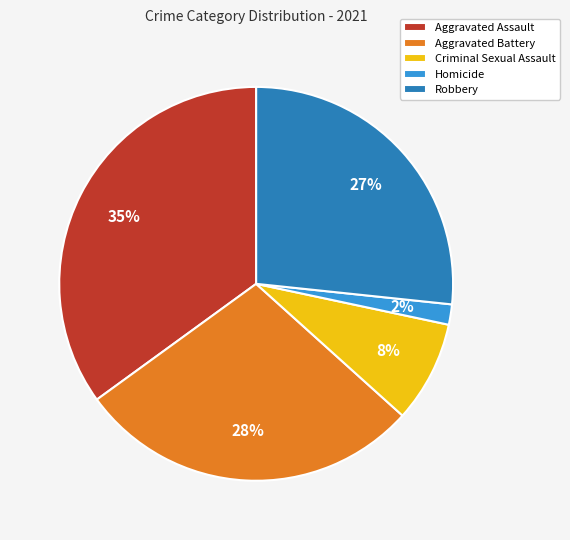

Which category has the biggest portion of the pie?

Aggravated Assault